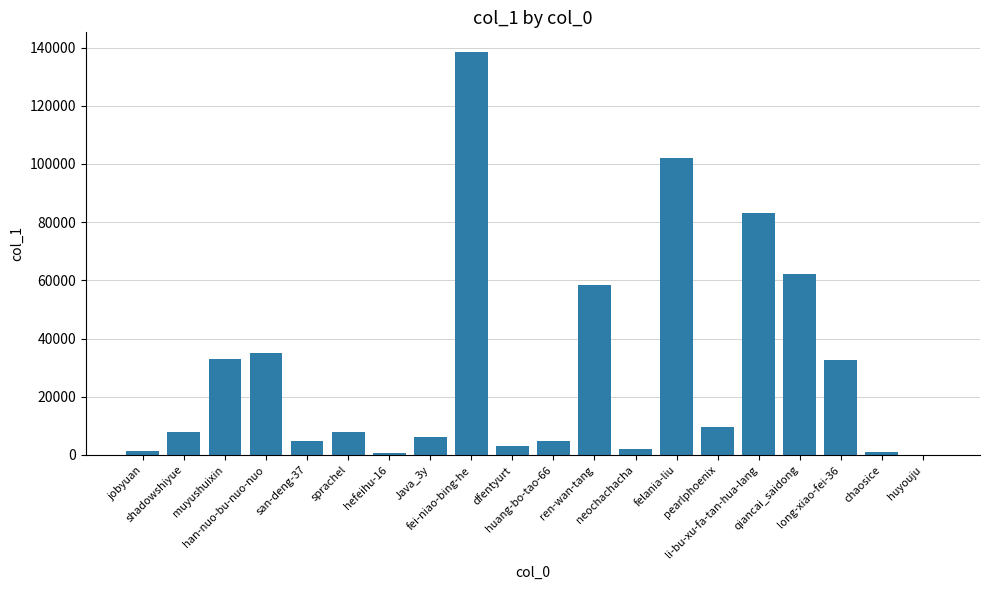

What is the sum of all values?

594061